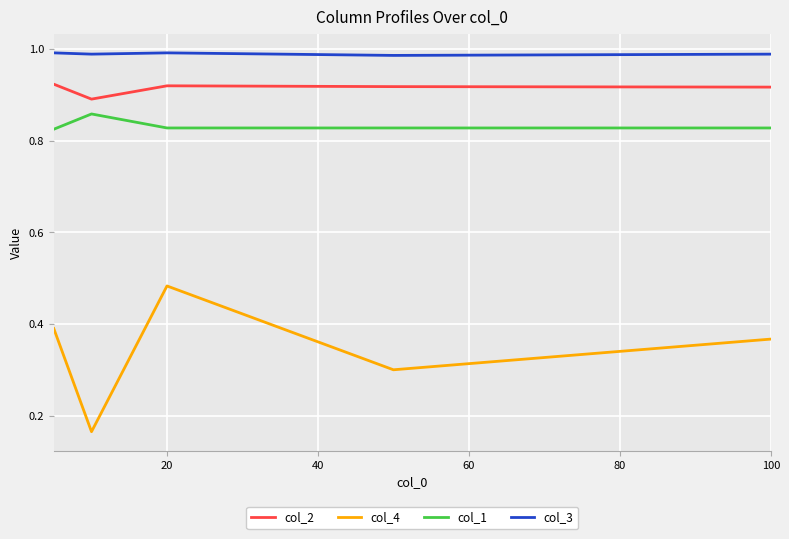

True or false: col_3 has more than 2 interior local peaks.

False